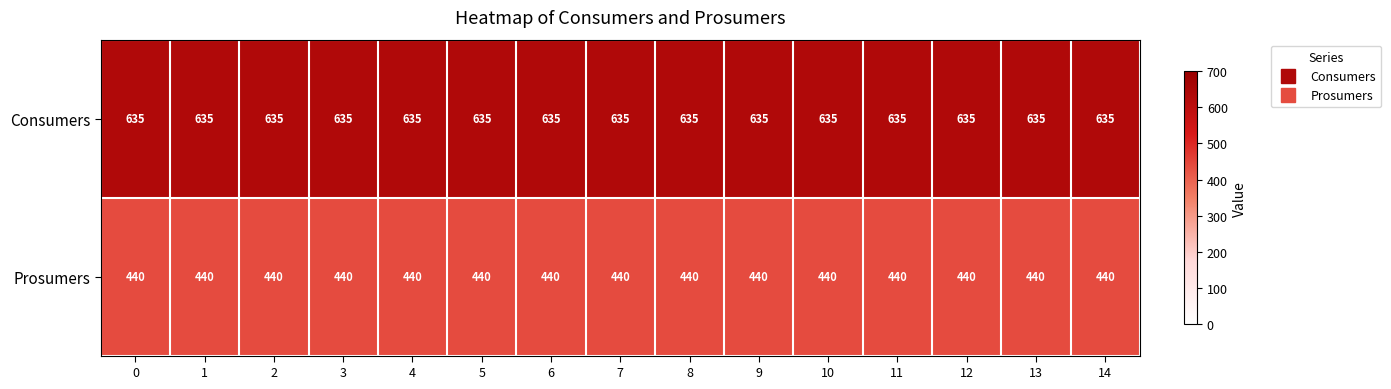

What is the average value of the Consumers series?

635